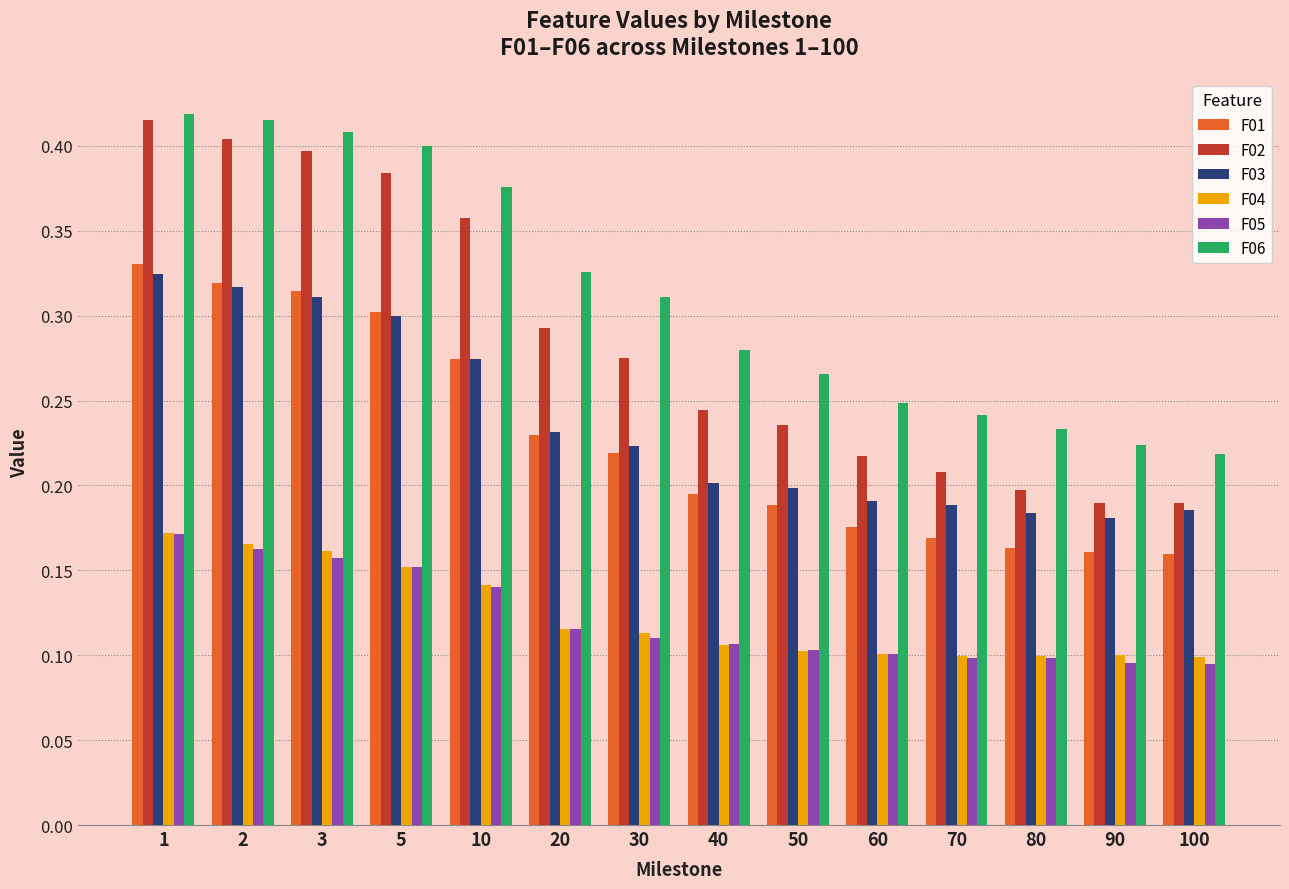

Which series has the largest total across all categories?

F06